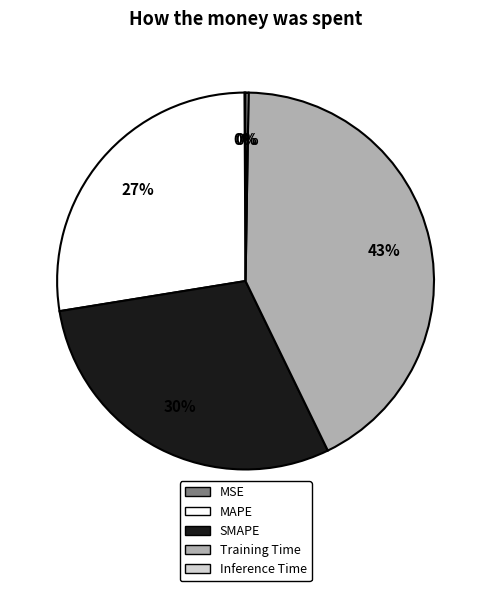

To the nearest percent, what is the combined percentage of Training Time and MAPE?

70%